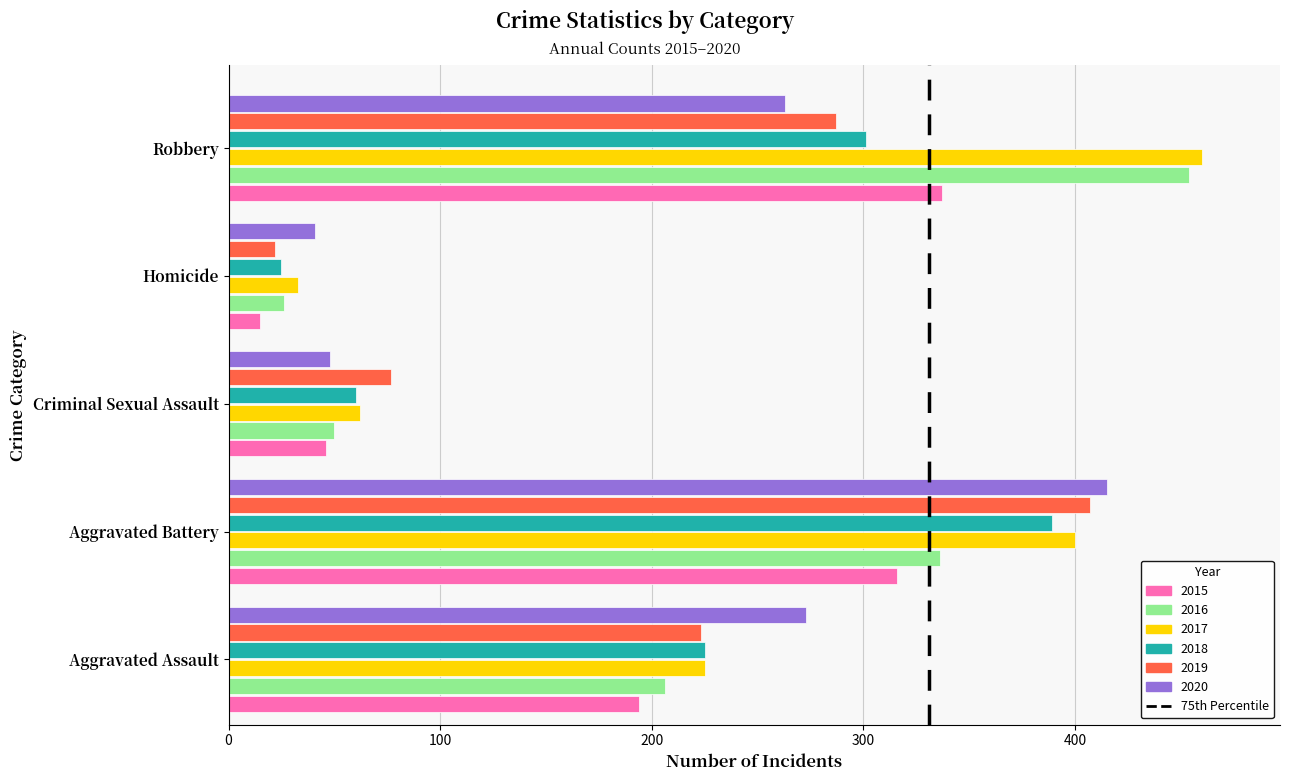

How many values in the 2015 series are below 194?

2